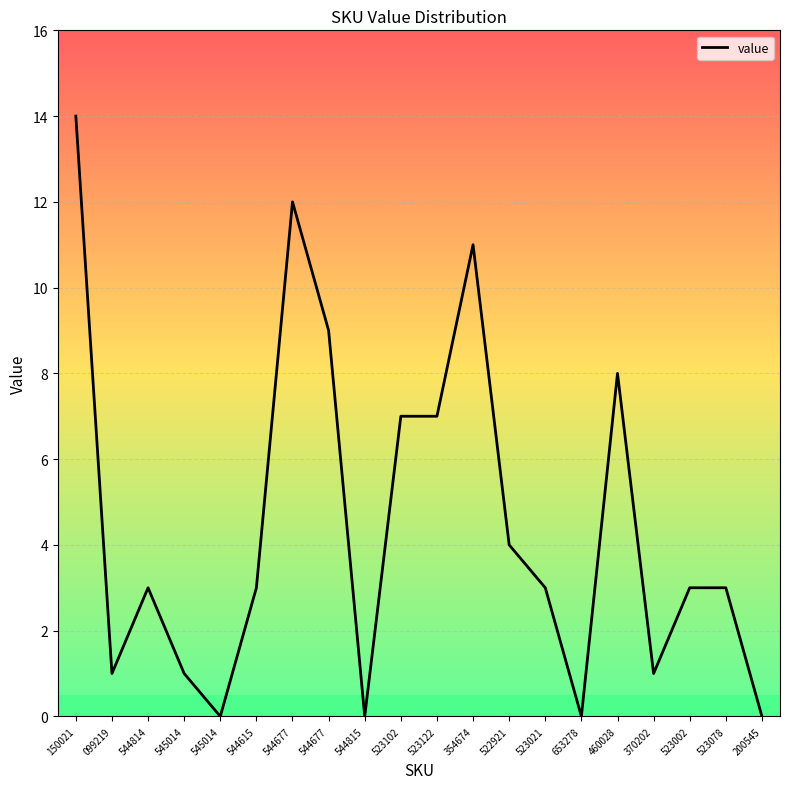

Is it true that the value at 544815 is 6?

False